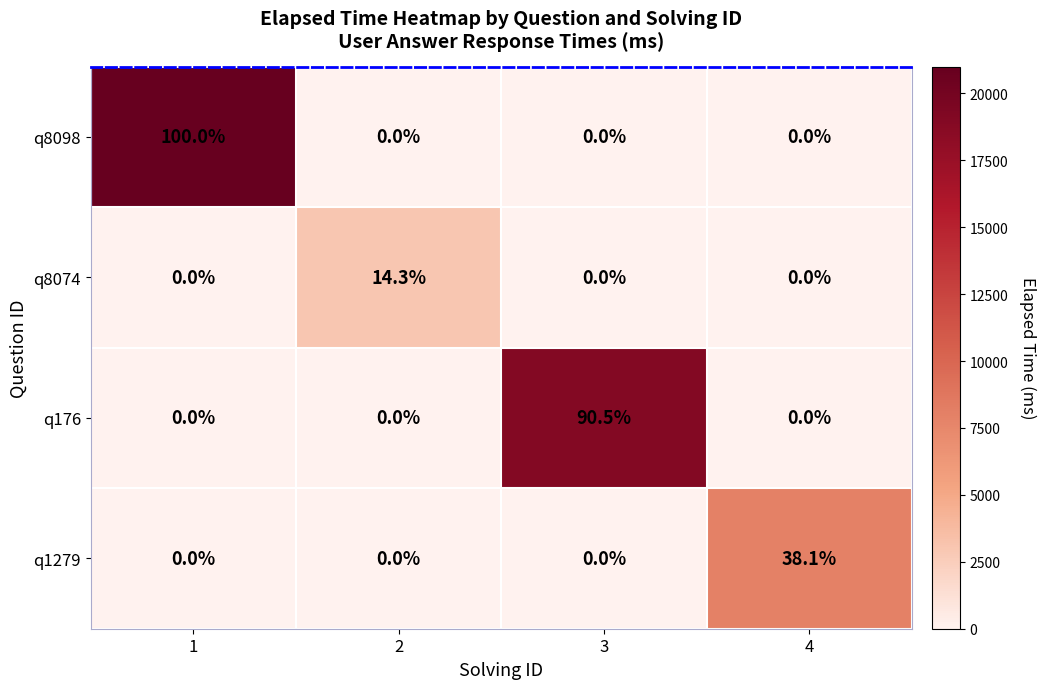

The q8098 series shows 52.8 at 2. True or false?

False